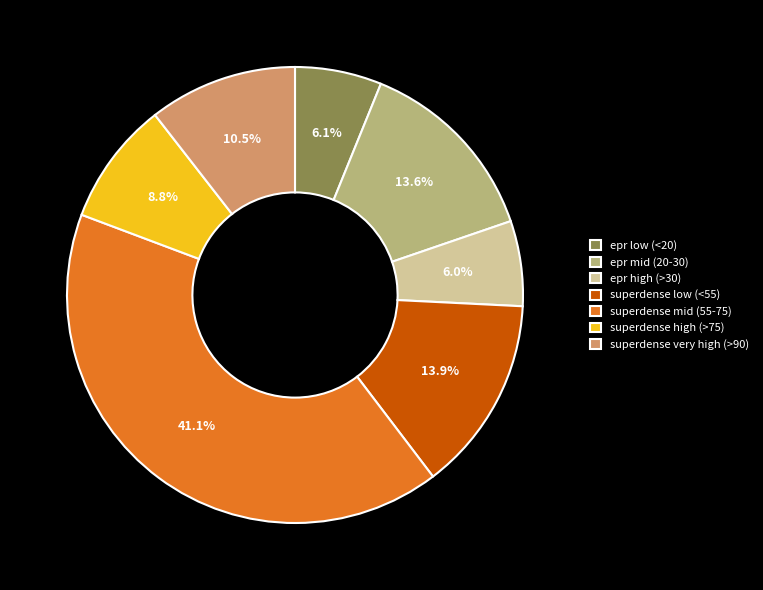

Which category has the biggest portion of the pie?

superdense mid (55-75)